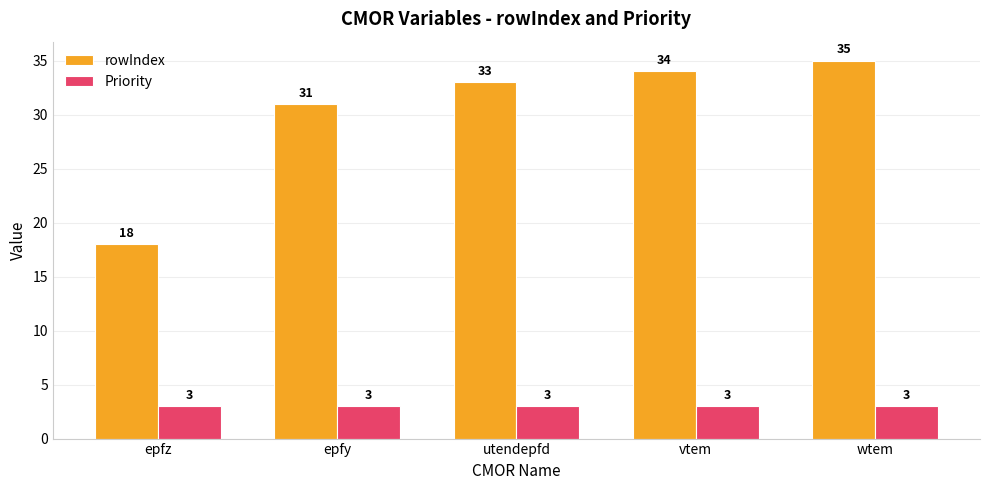

What is the sum of all Priority values?

15